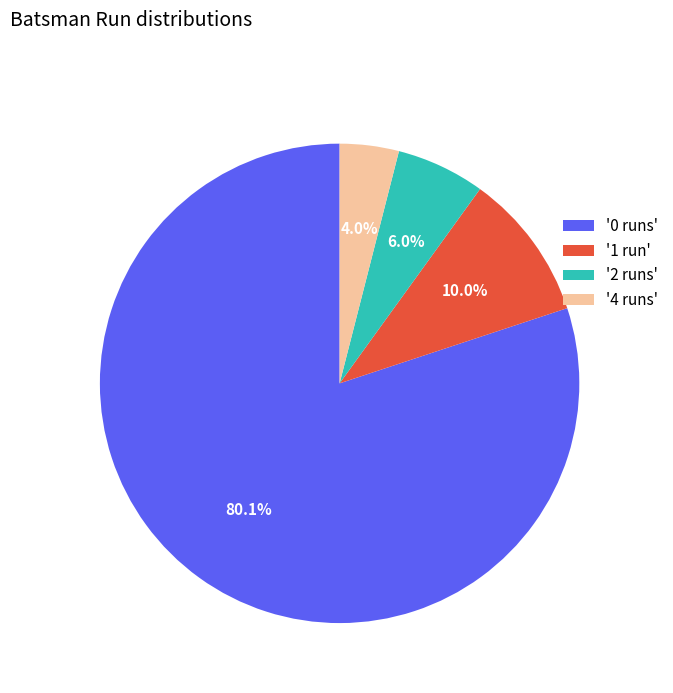

Which slice is the smallest?

'4 runs'